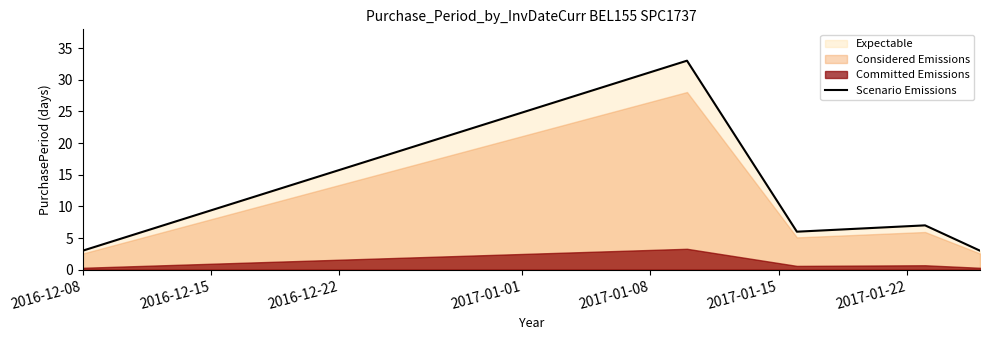

What is the highest value of the Scenario Emissions series?

33